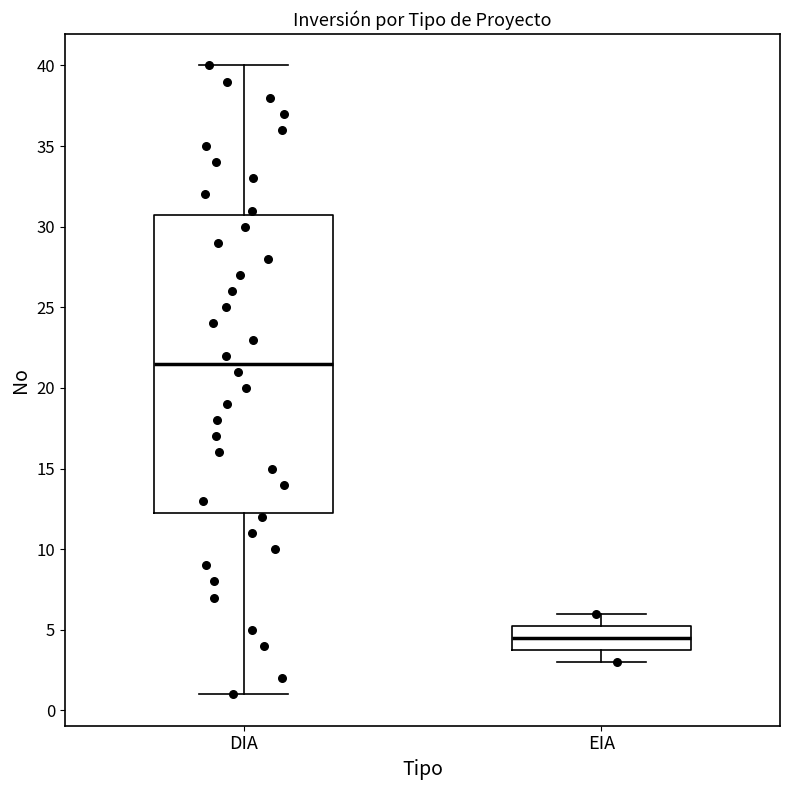

Reading left to right, transcribe this box plot: for each box, give where its median line is, the range the box spans, and where its two whiskers end, as read against the y-axis. The values are not printed on the chart, so give them approximately, as read against the axis.

DIA: median 21.5, box 12.5 to 31.0, whiskers 1.0 to 40.0
EIA: median 4.5, box 4.0 to 5.5, whiskers 3.0 to 6.0